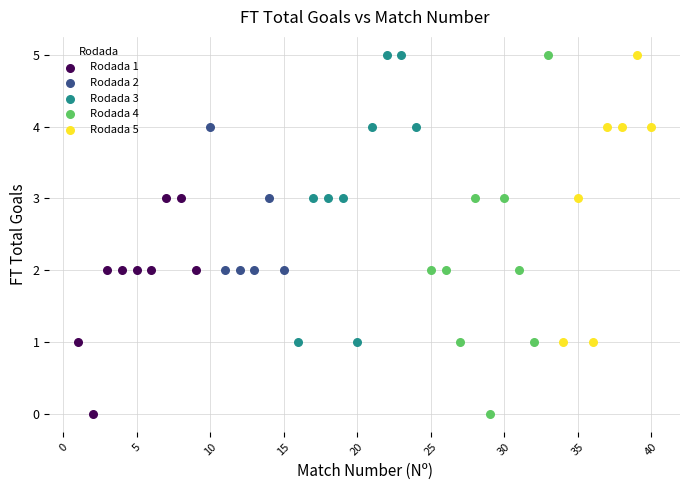

Which series has the largest Y range (max minus min)?

Rodada 4